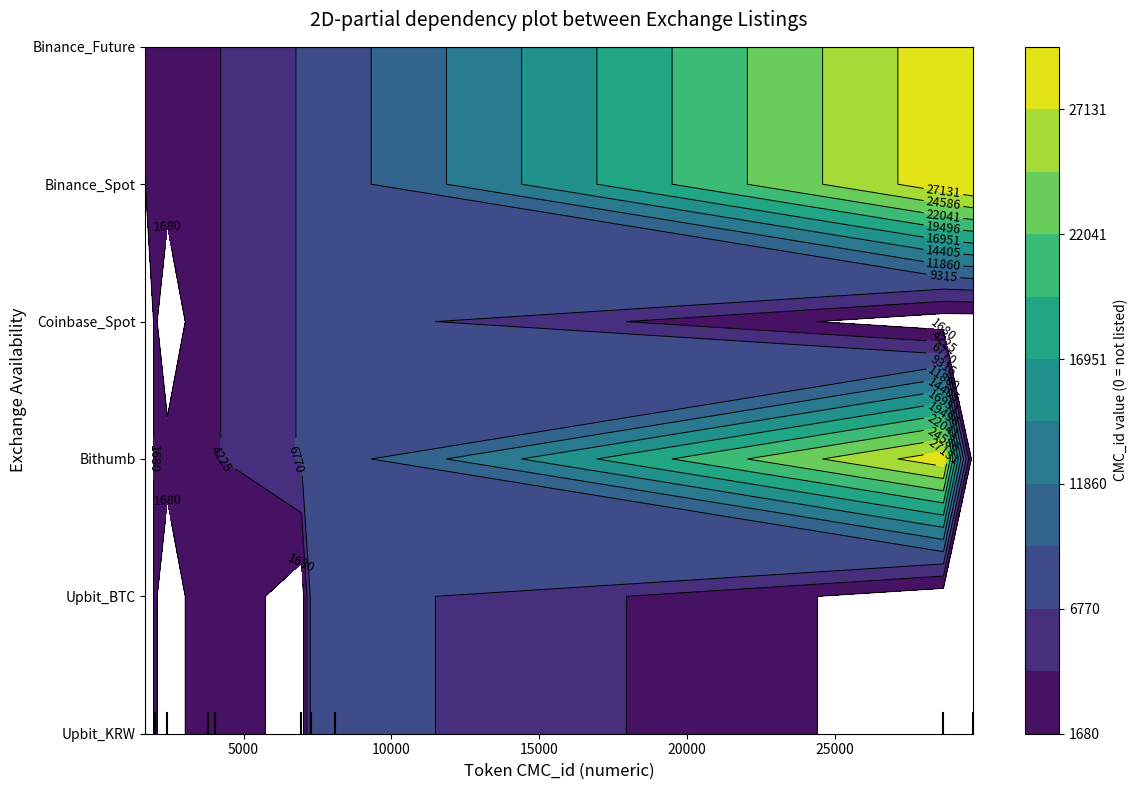

Which has a higher value, 5 or 4?

5